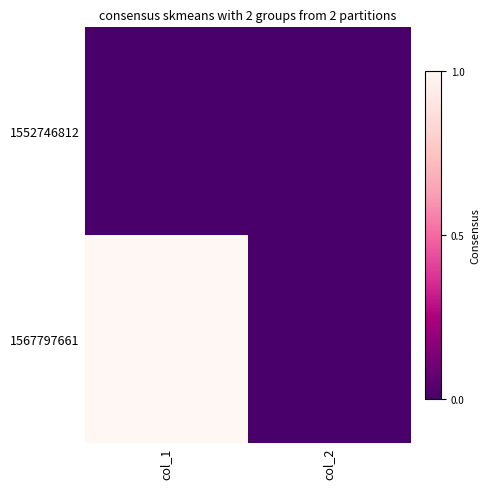

Reading right to left, list all the values displayed in this chart.

1552746812: col_2=0	col_1=0
1567797661: col_2=0	col_1=1